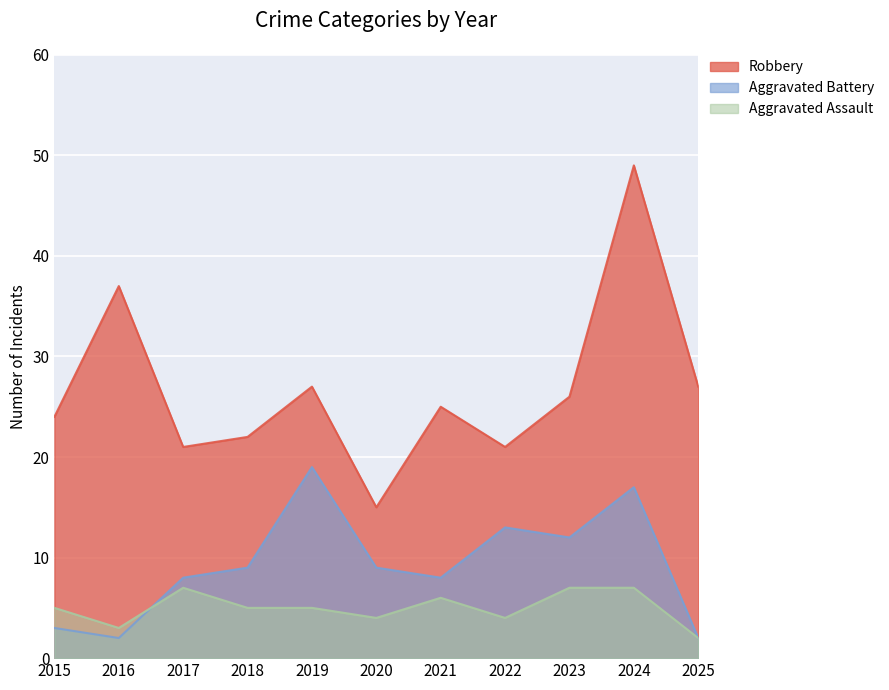

What is the maximum value shown in the chart?

49